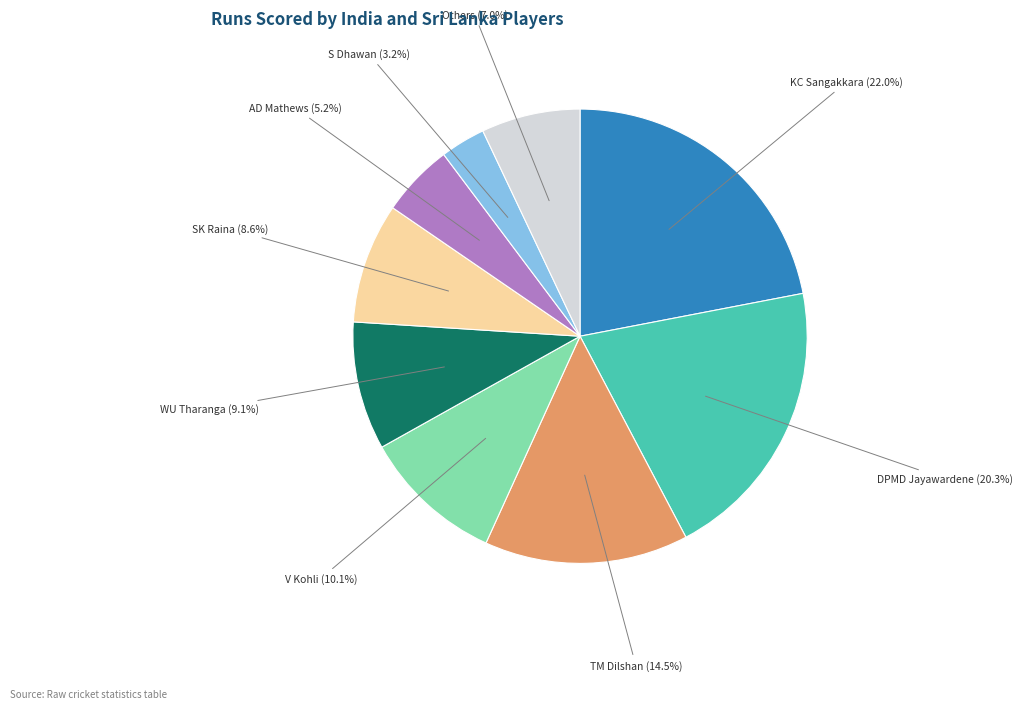

Is there a majority slice in this chart?

No